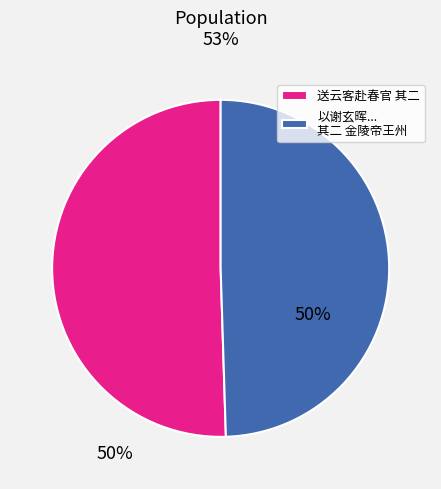

Count the number of slices in the pie.

2